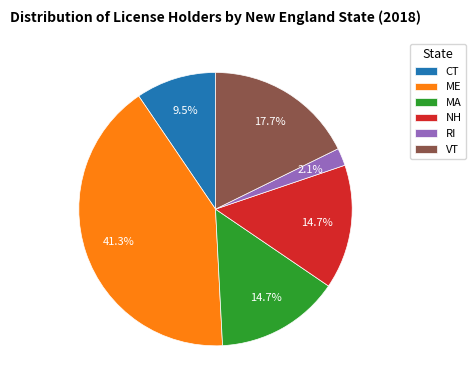

To the nearest percent, what is the combined percentage of VT and MA?

32%